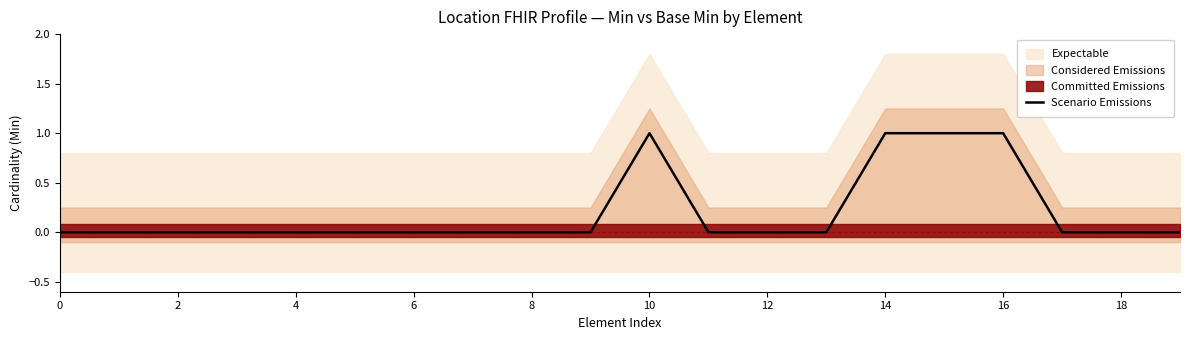

True or false: the data has more than 1 interior local peaks.

False